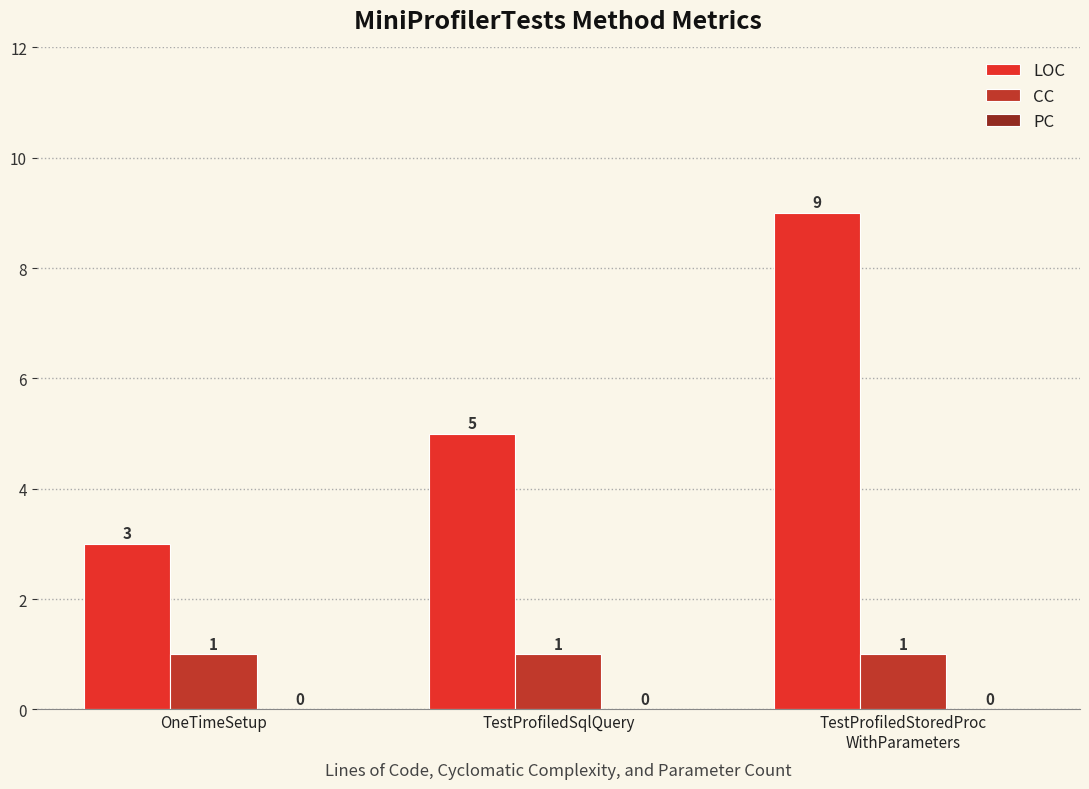

Is it true that LOC equals 5 at TestProfiledSqlQuery?

True